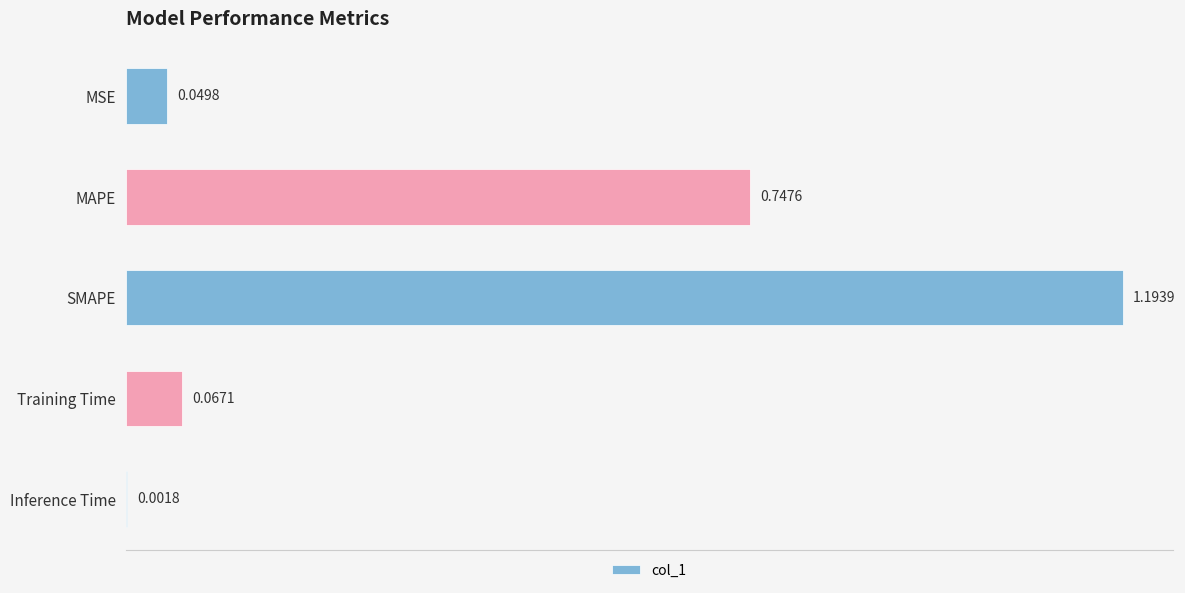

At which label is the value closest to 0?

Inference Time